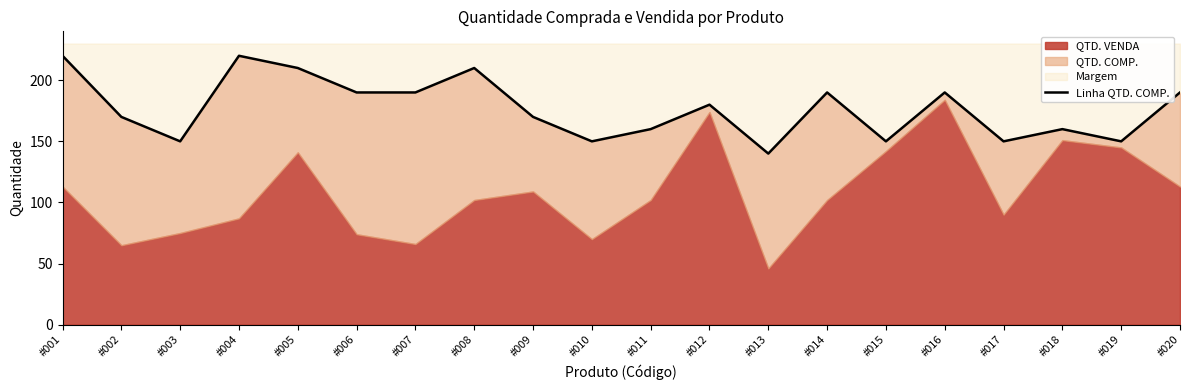

List the labels in order of value, smallest first.

#013, #003, #010, #015, #017, #019, #011, #018, #002, #009, #012, #006, #007, #014, #016, #020, #005, #008, #001, #004